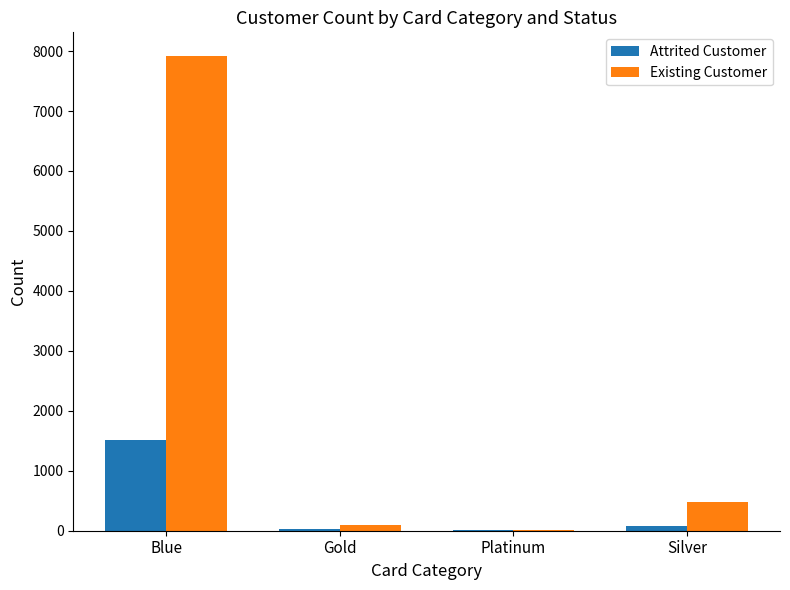

Which series changed the most between Blue and Platinum?

Existing Customer